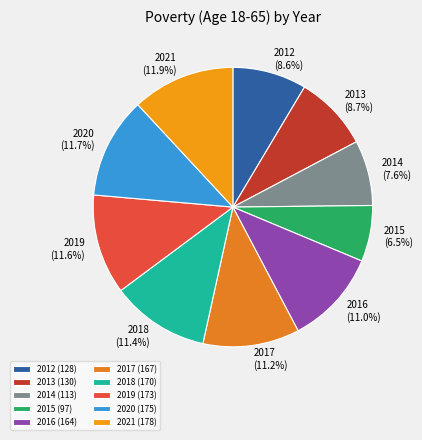

Does 2012 represent more than half of the total?

No